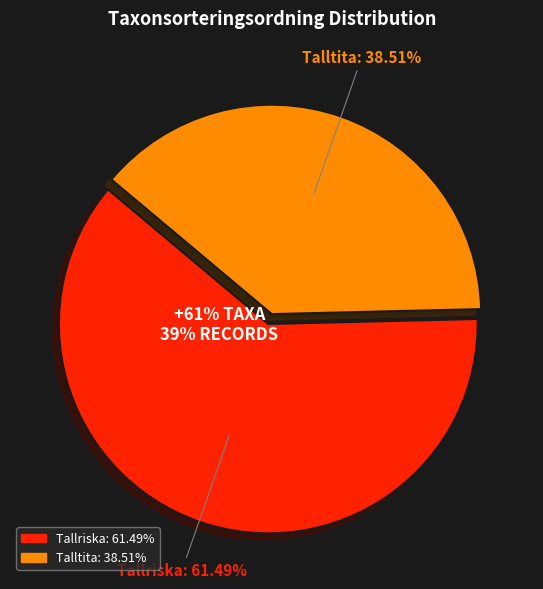

Combined, what portion of the pie is Tallriska and Talltita?

100.0%